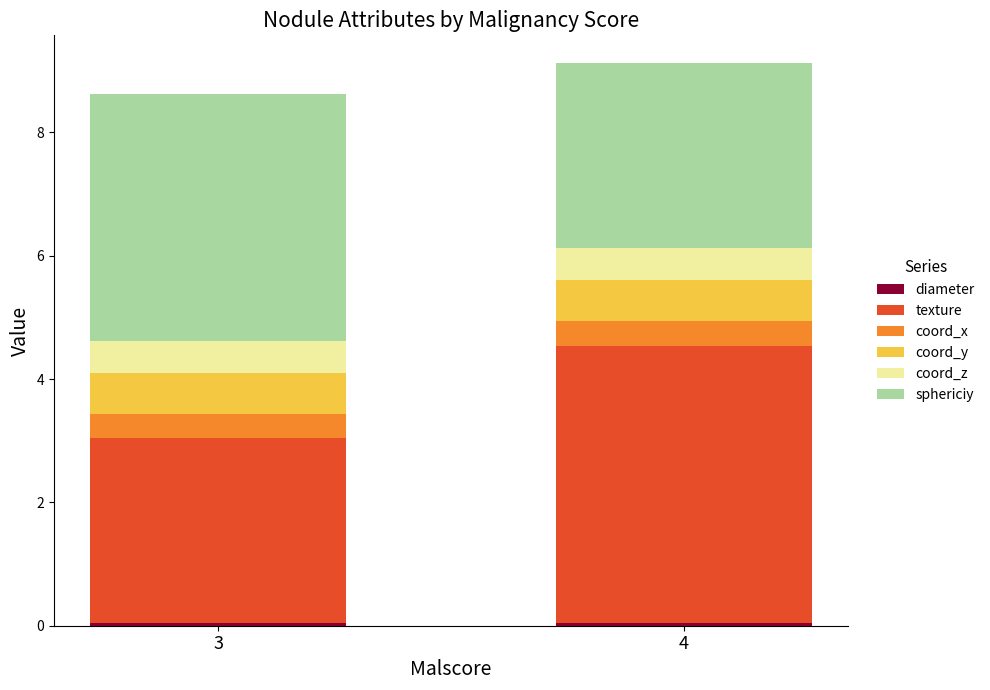

Does the chart contain any negative values?

No